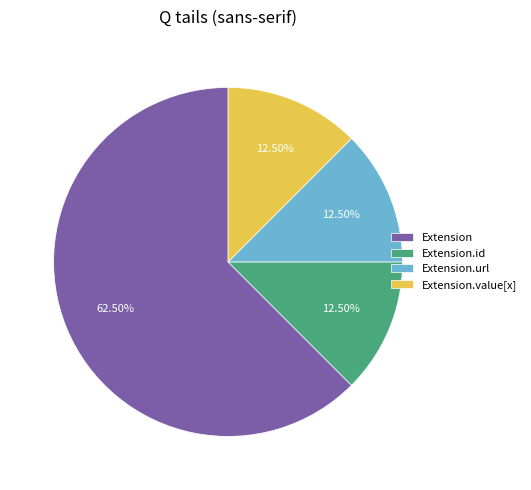

How much of the chart is everything except Extension?

37.5%